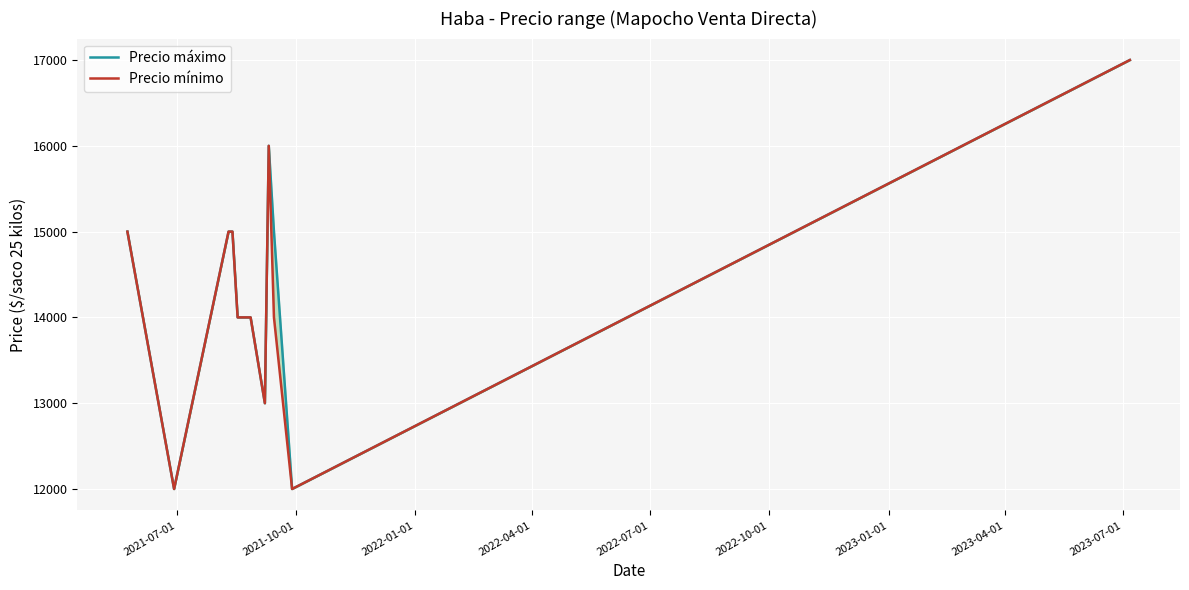

How many interior local peaks does the Precio mínimo series have?

1